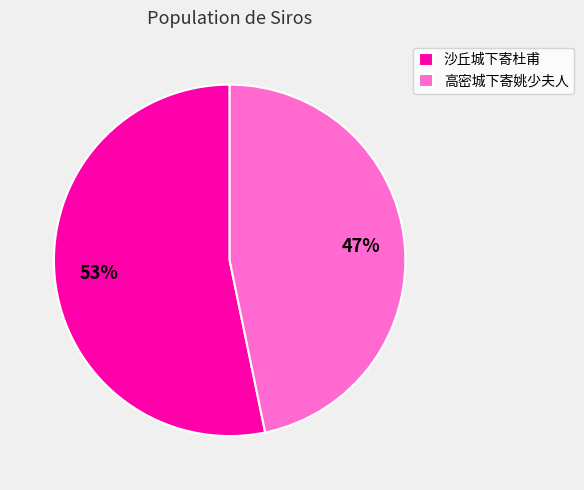

The 高密城下寄姚少夫人 slice represents 47% of the pie. True or false?

True